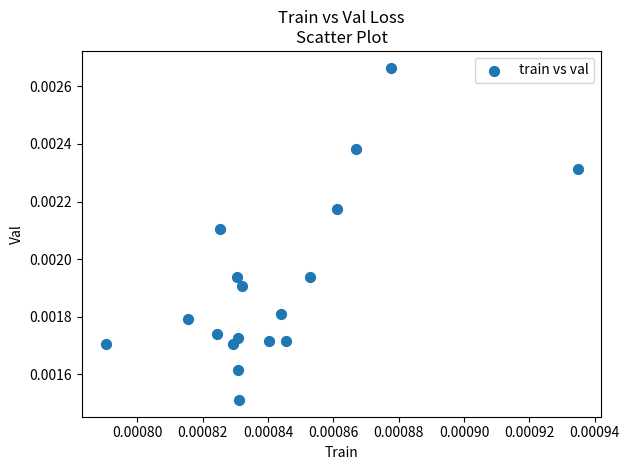

Count the number of points in this scatter plot.

18